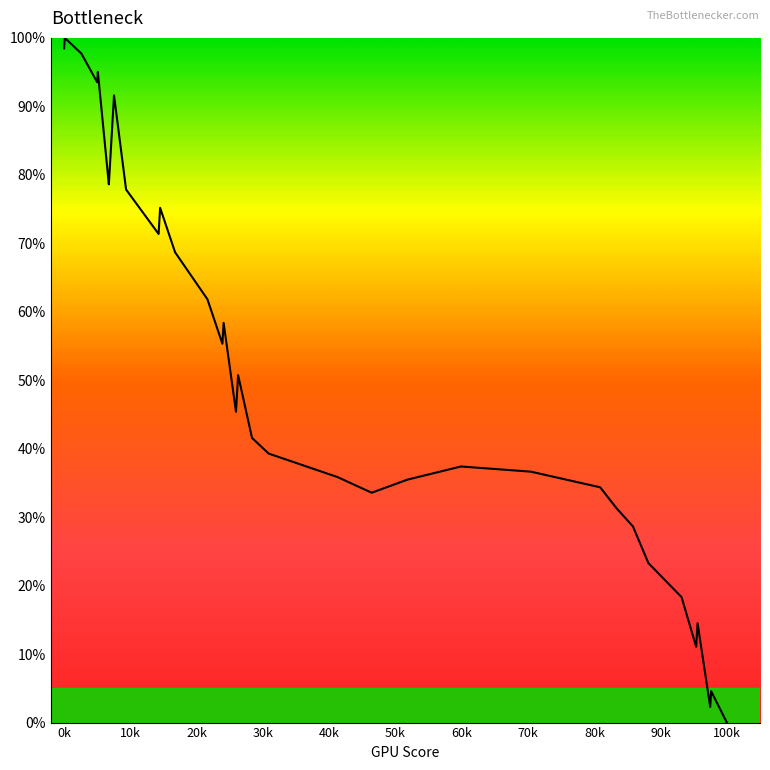

Is this an area chart (filled region under the line)?

No